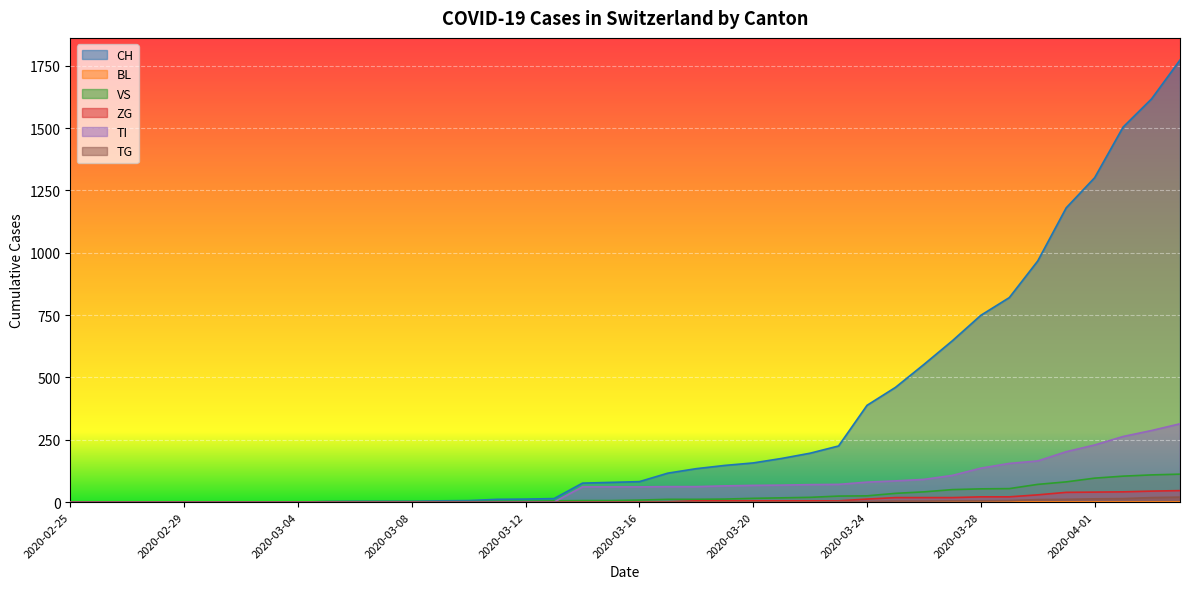

At which label does TI reach its minimum?

2020-02-25